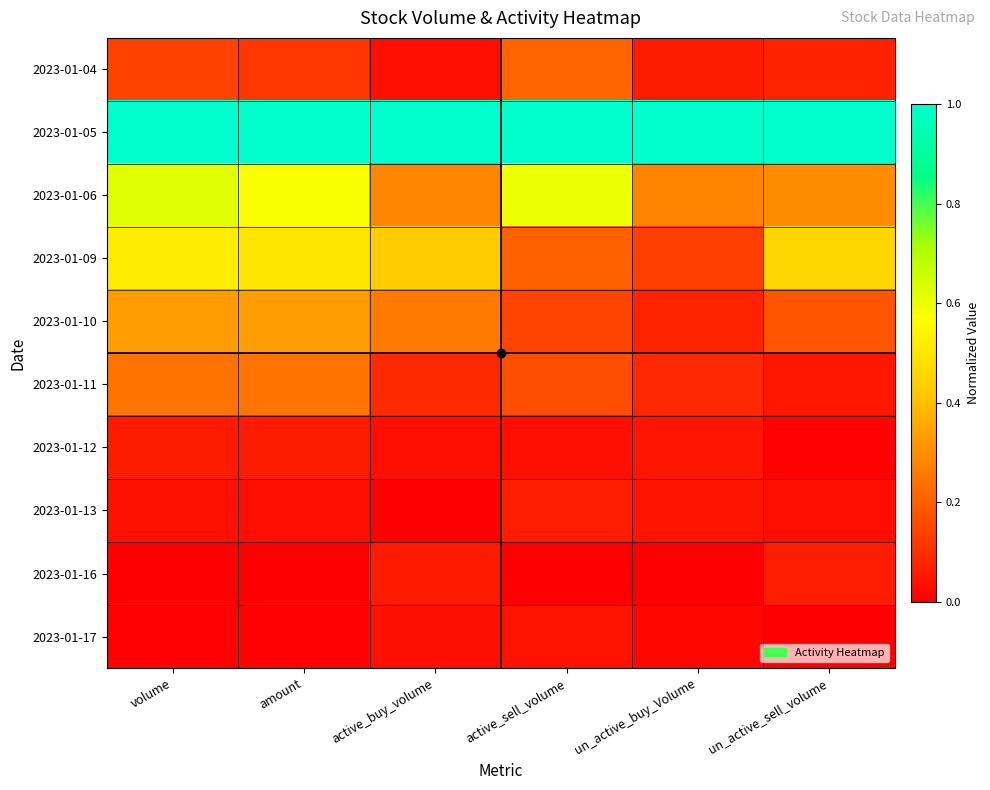

Which series has the largest total across all categories?

2023-01-05